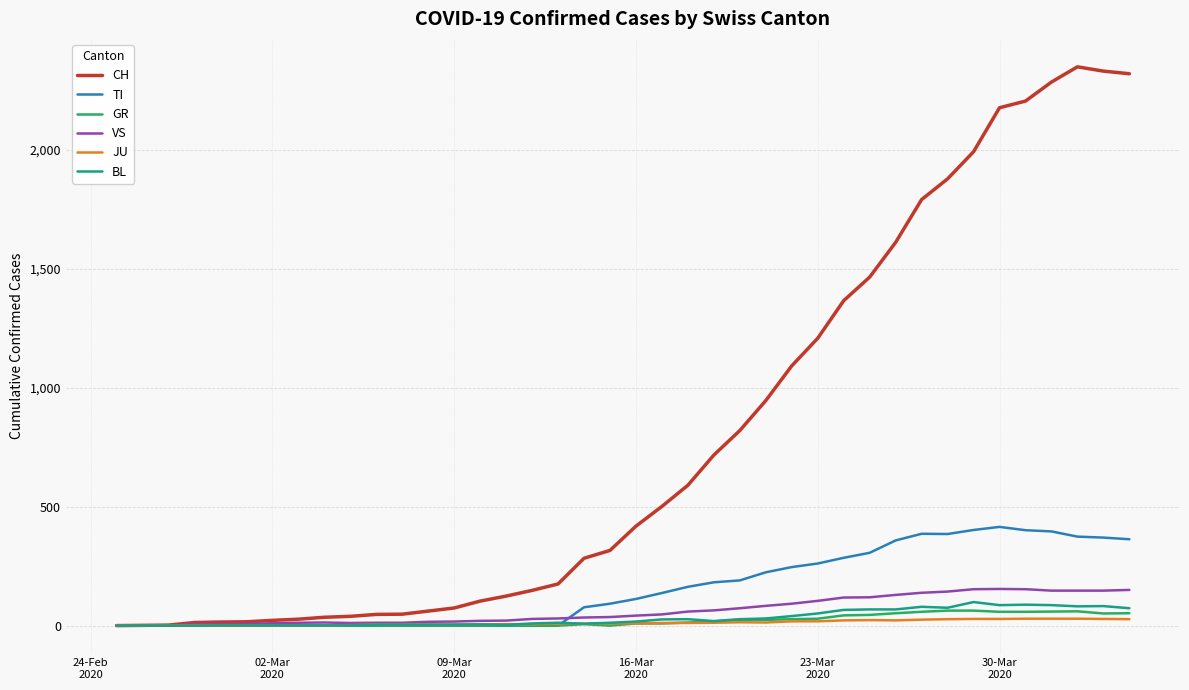

Which series has the largest total across all categories?

CH